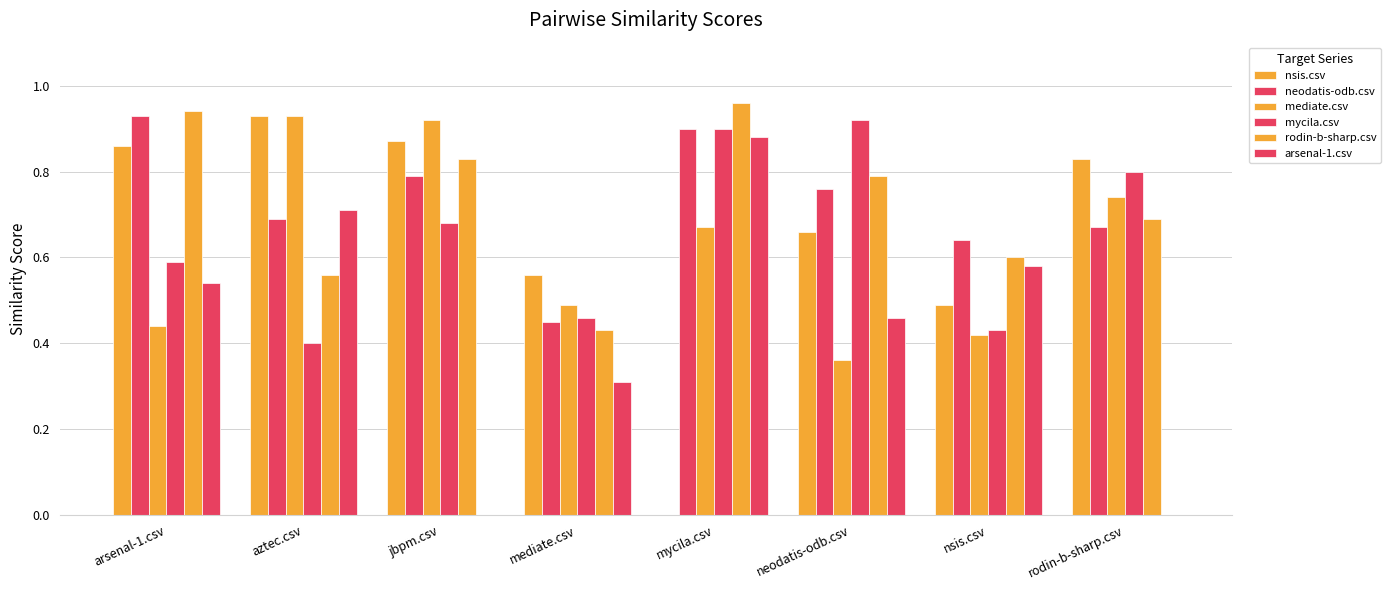

What is the sum of the rodin-b-sharp.csv values at rodin-b-sharp.csv and arsenal-1.csv?

1.6